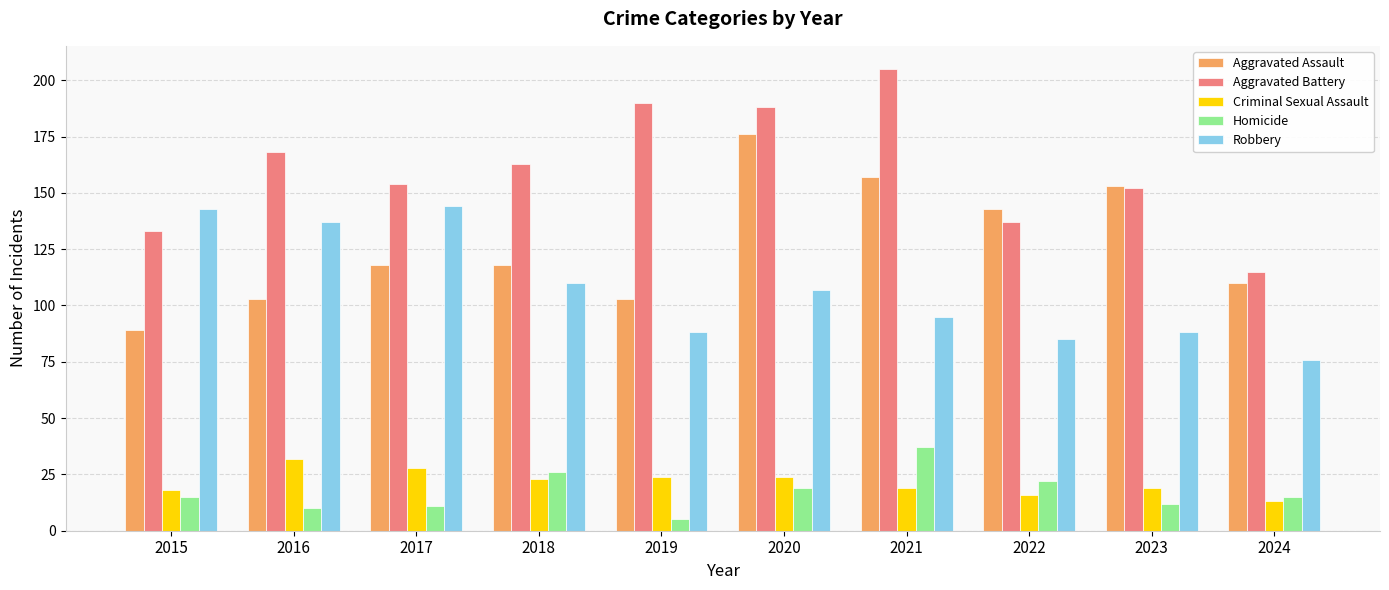

Where does the Aggravated Battery series first go above 163?

2016